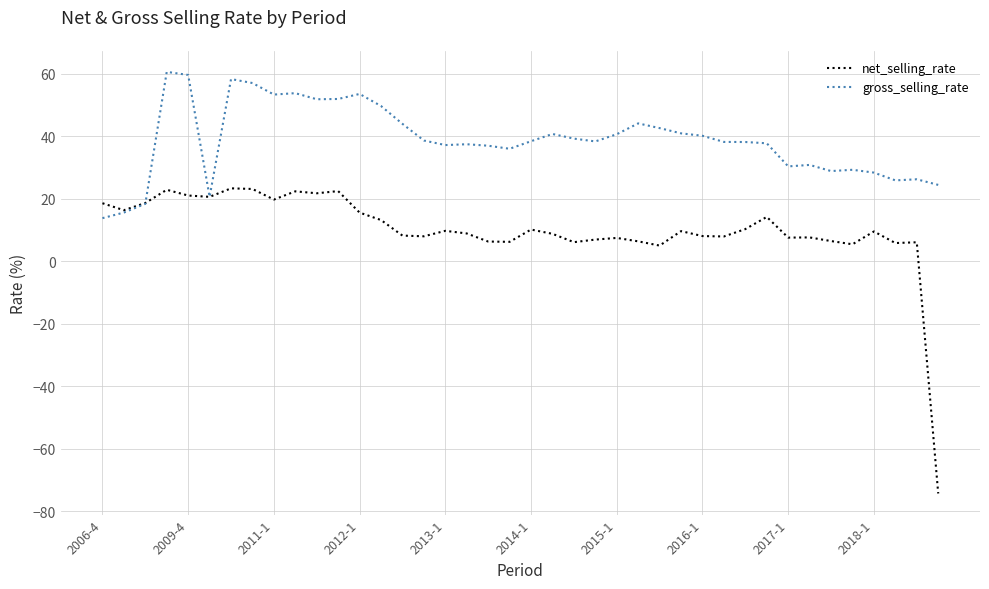

What is the difference between the maximum and minimum values in the net_selling_rate series?

97.5